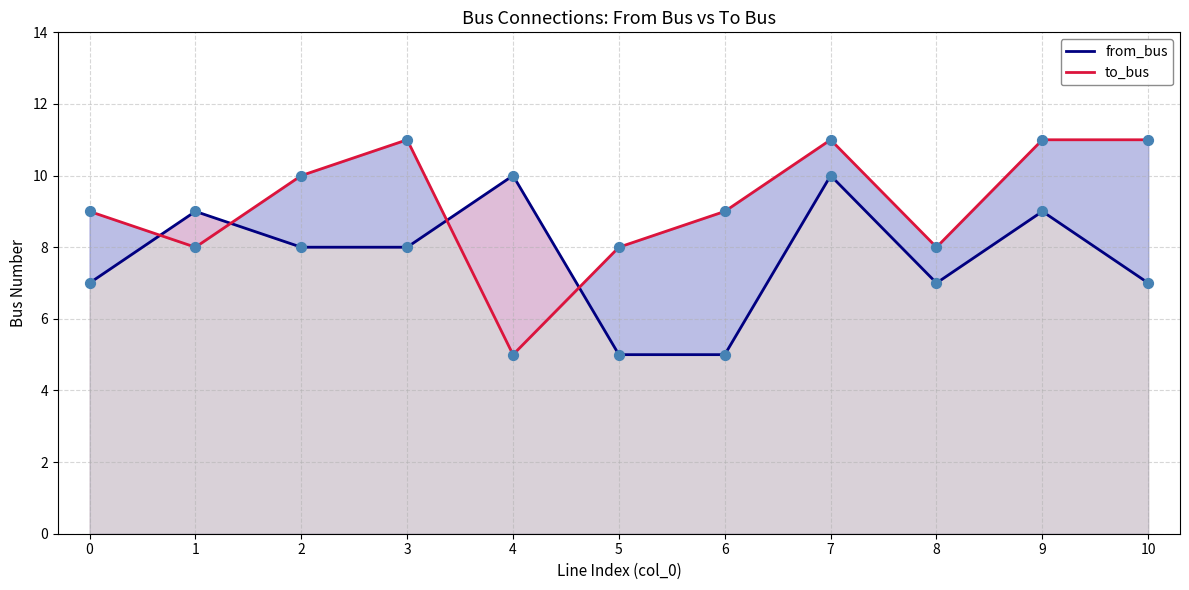

Which series has the largest Y range (max minus min)?

to_bus